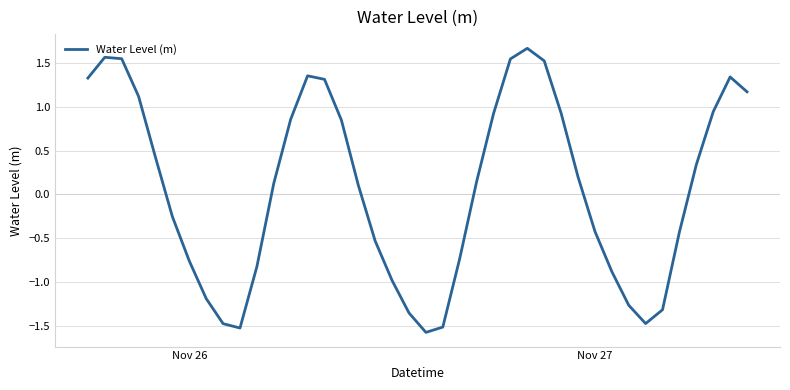

Is this an area chart (filled region under the line)?

No